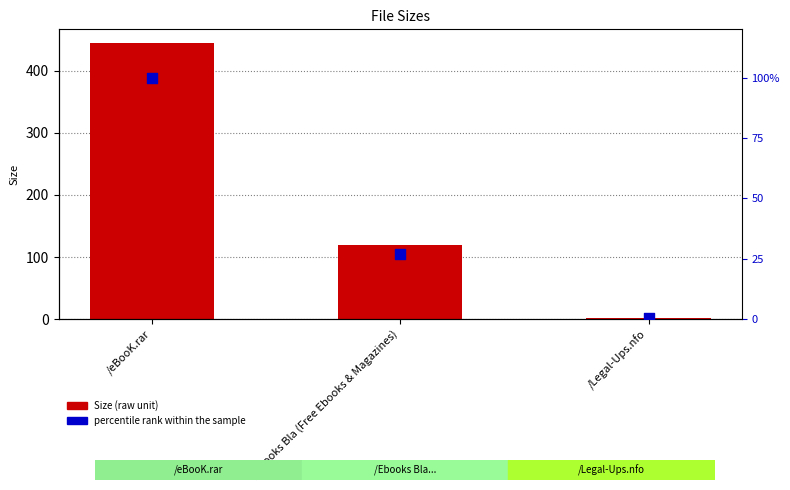

Which series reaches the maximum Y coordinate?

Size (raw unit)